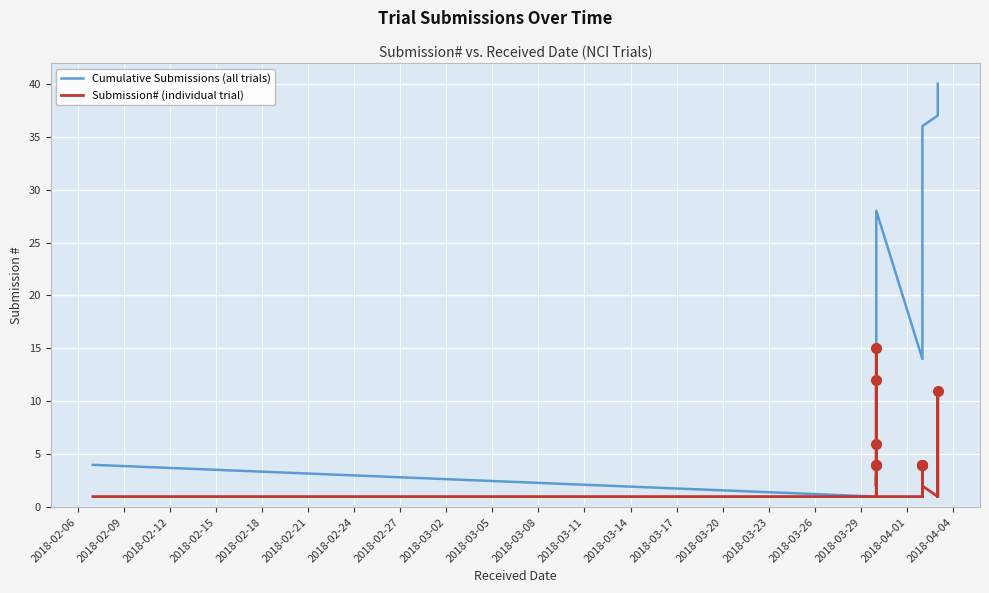

What are all the series names shown in the legend?

Cumulative Submissions (all trials), Submission# (individual trial)